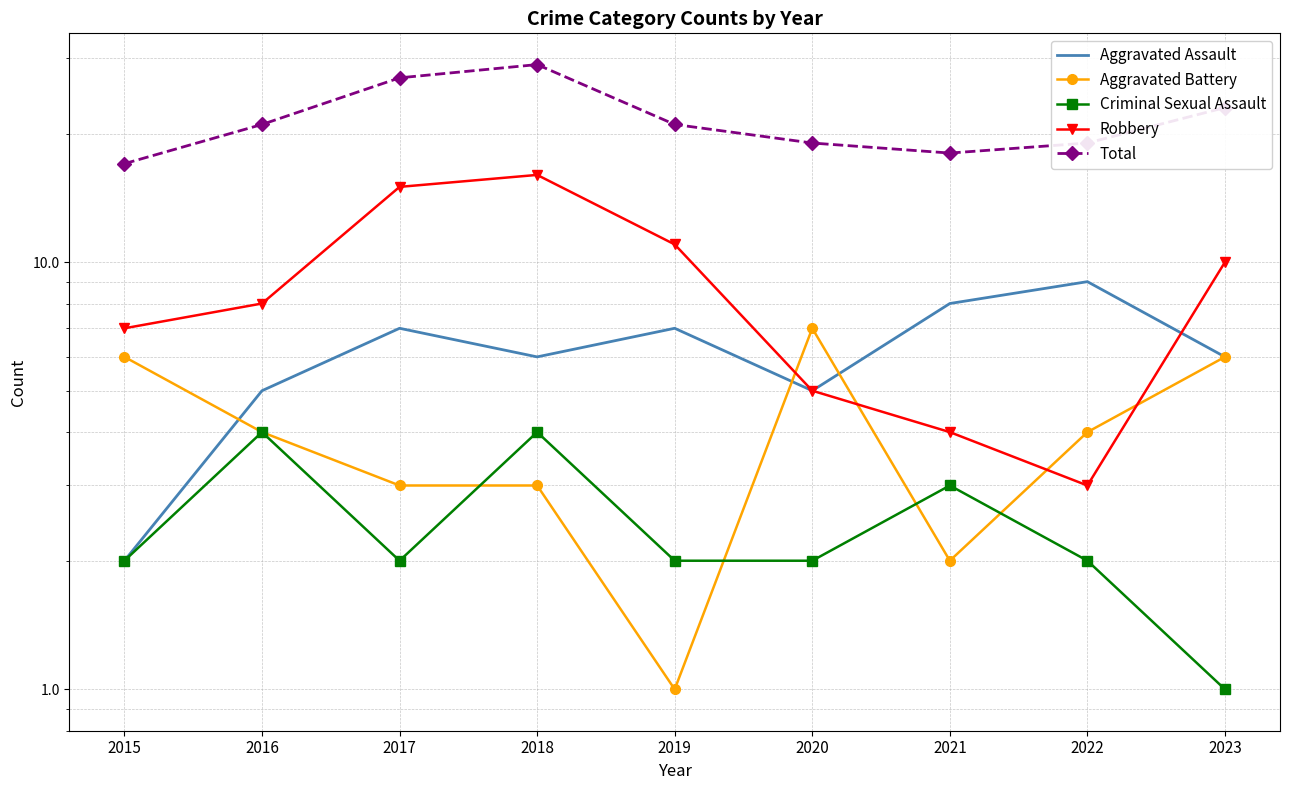

The Total series shows 13 at 2020. True or false?

False